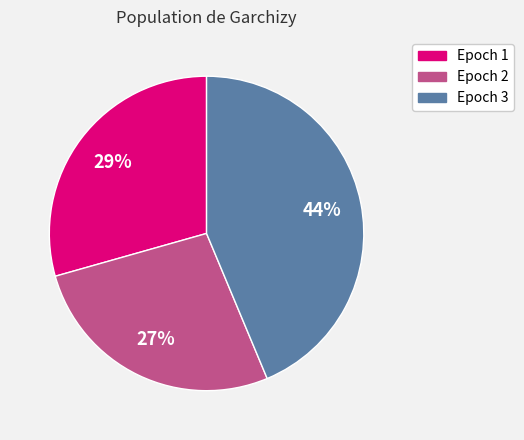

To the nearest percent, what percentage of the pie is Epoch 1?

29%